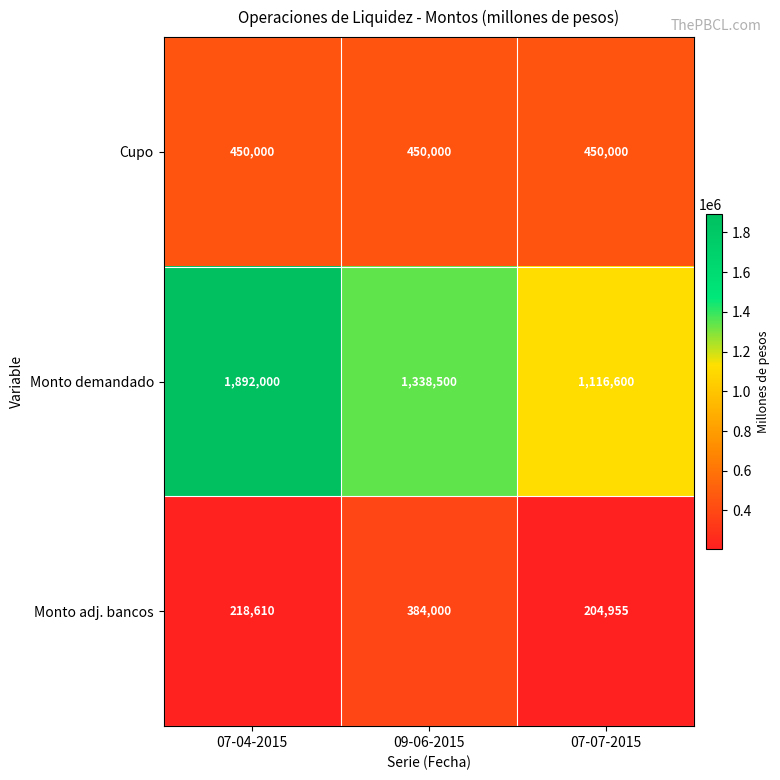

Is it true that Monto demandado equals 1892000 at 07-04-2015?

True